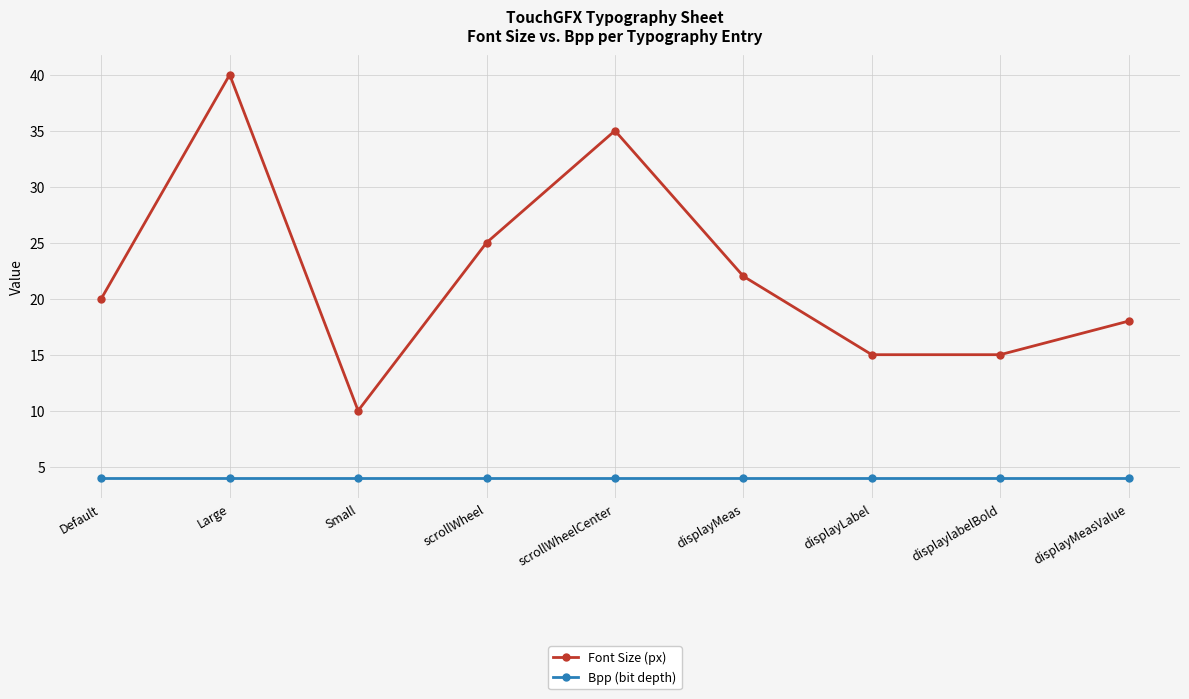

What is the average value of the Font Size (px) series?

22